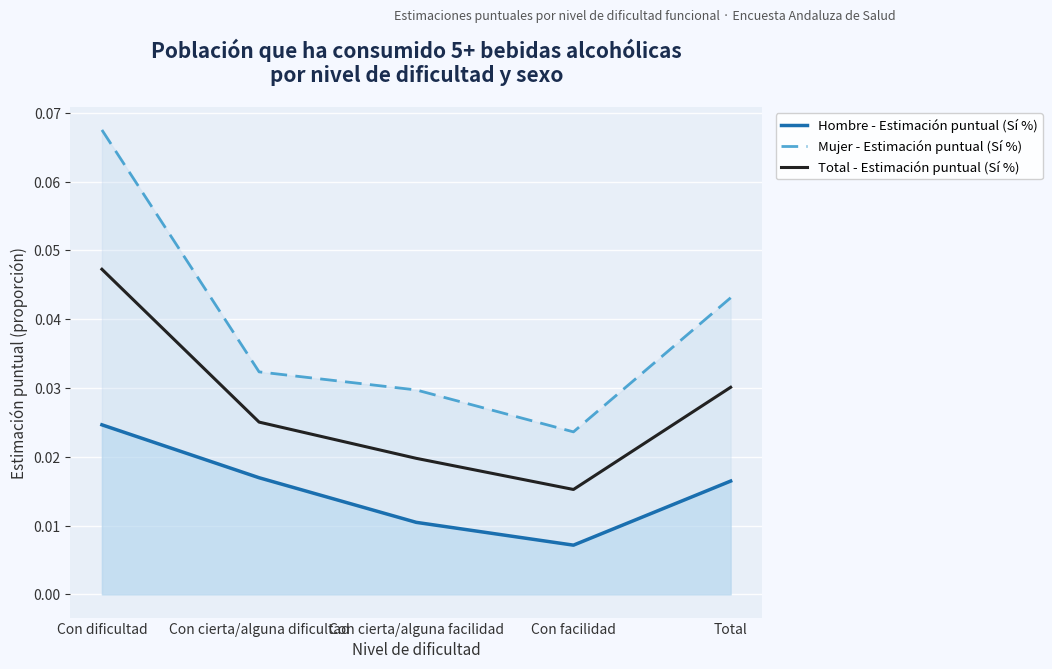

Which series has the largest total across all categories?

Mujer - Estimación puntual (Sí %)